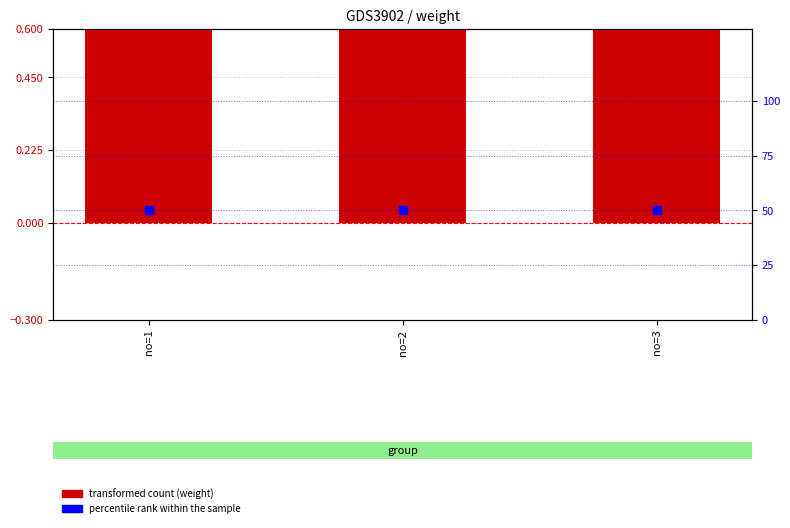

What is the total value across all series at no=3?

51